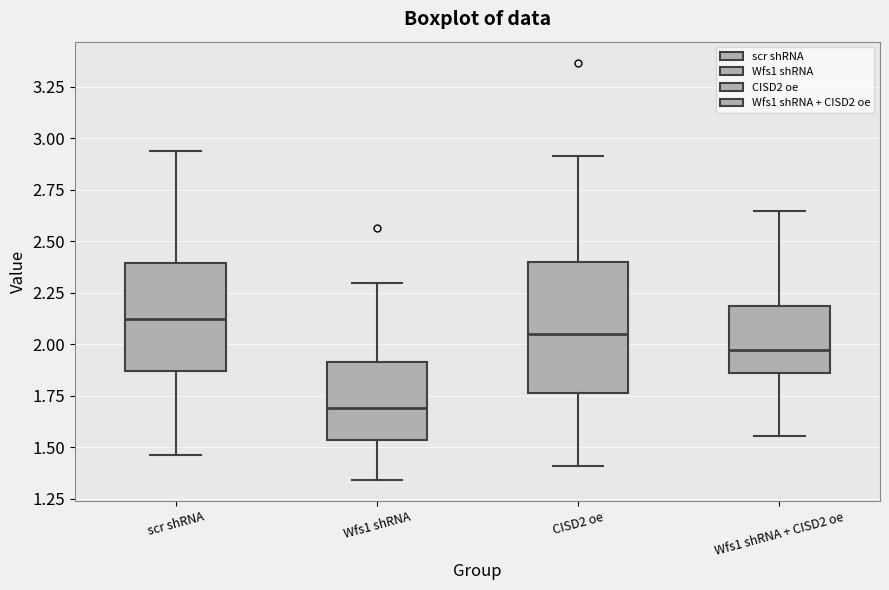

Which box's median line is the highest?

scr shRNA